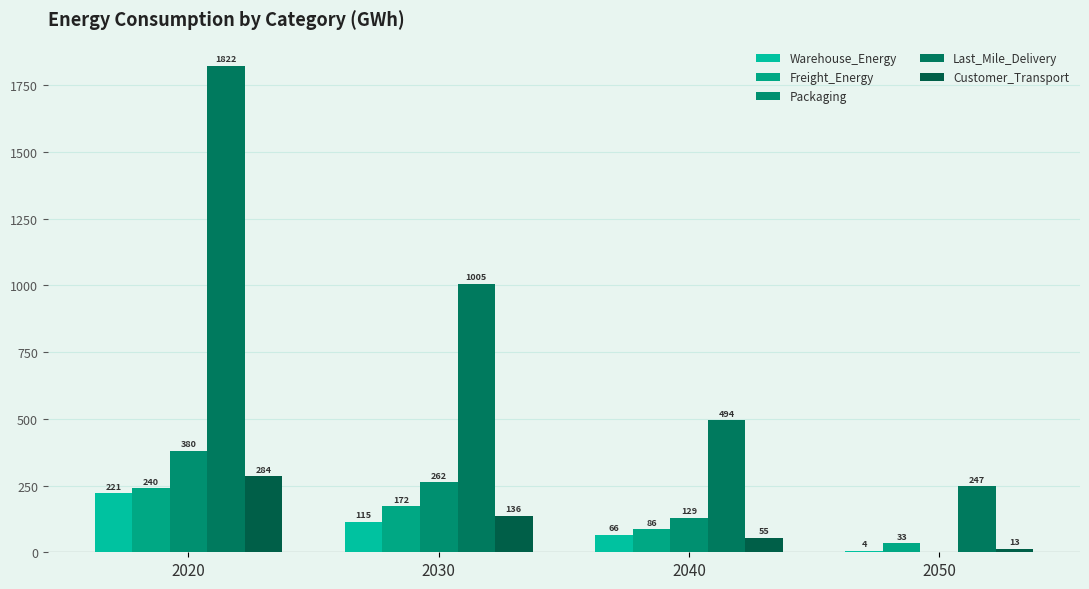

What is the total value across all series at 2050?

297.8